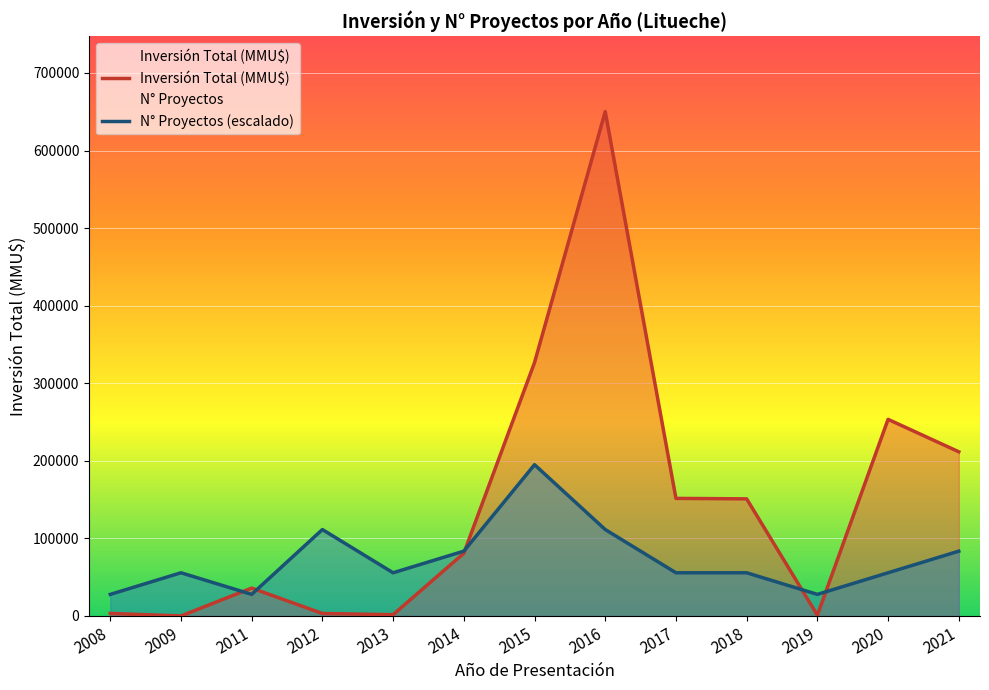

Does the chart display data point markers on the line(s)?

No